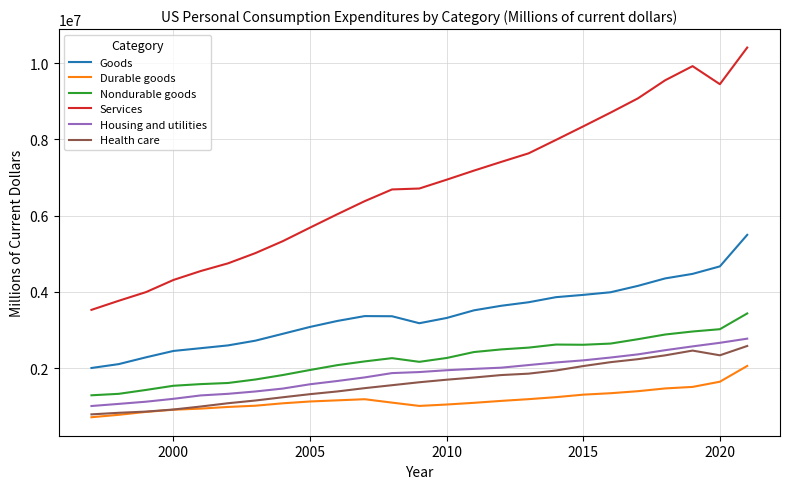

Which series has the widest spread of values?

Services